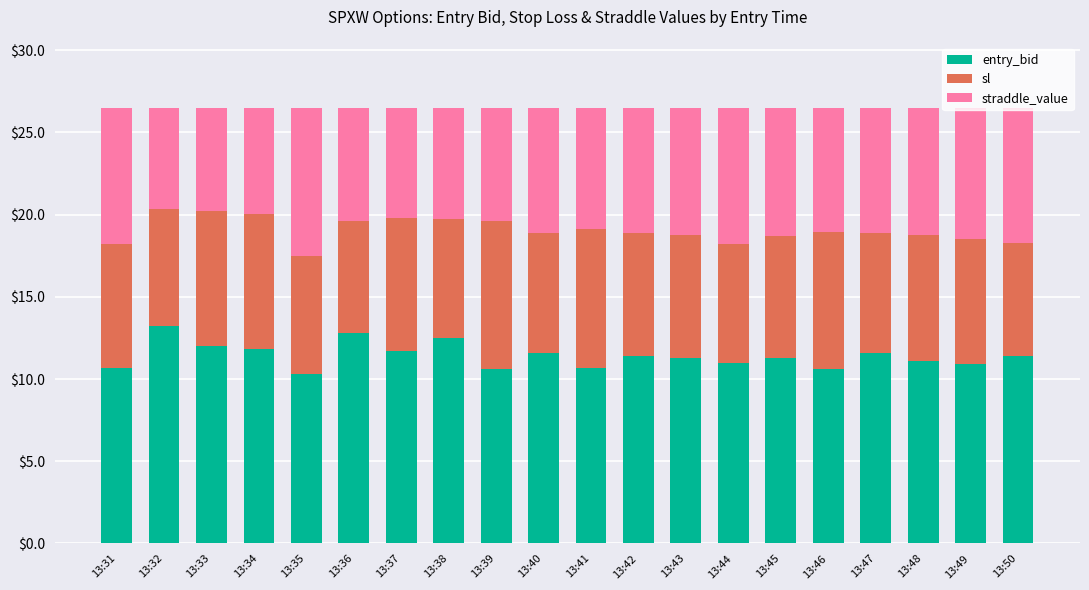

What is the lowest value of the entry_bid series?

10.3